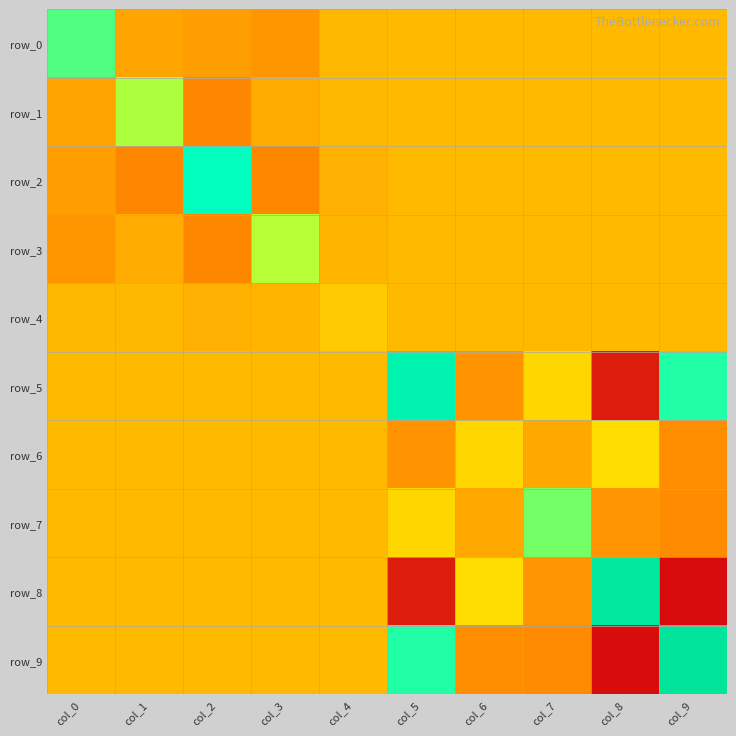

Count the number of categories in the chart.

10